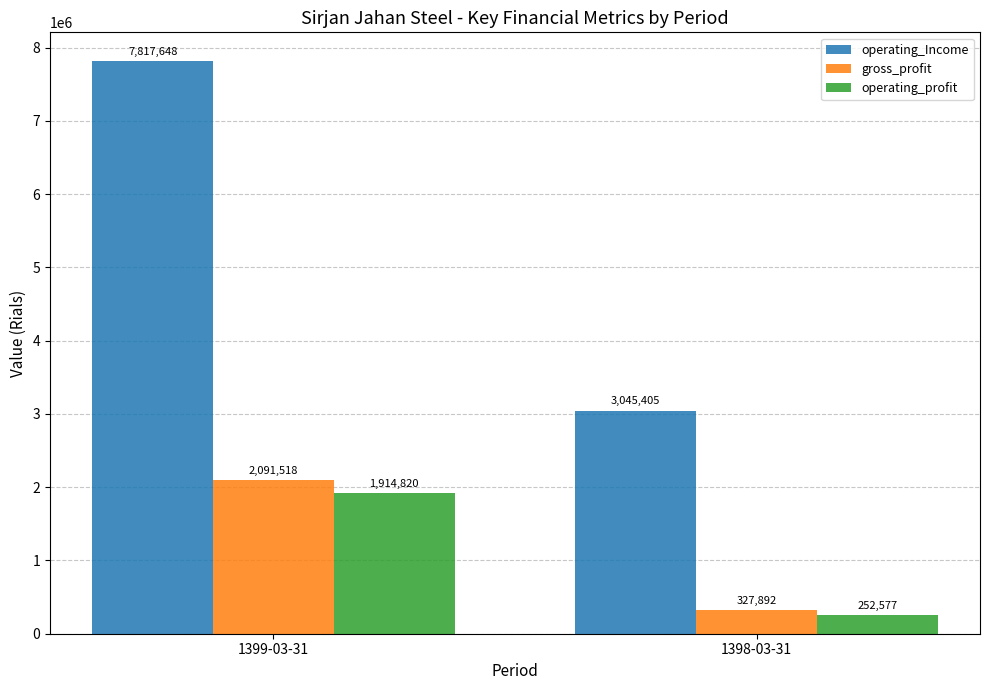

What is the spread (max minus min) of values at 1398-03-31?

2792828